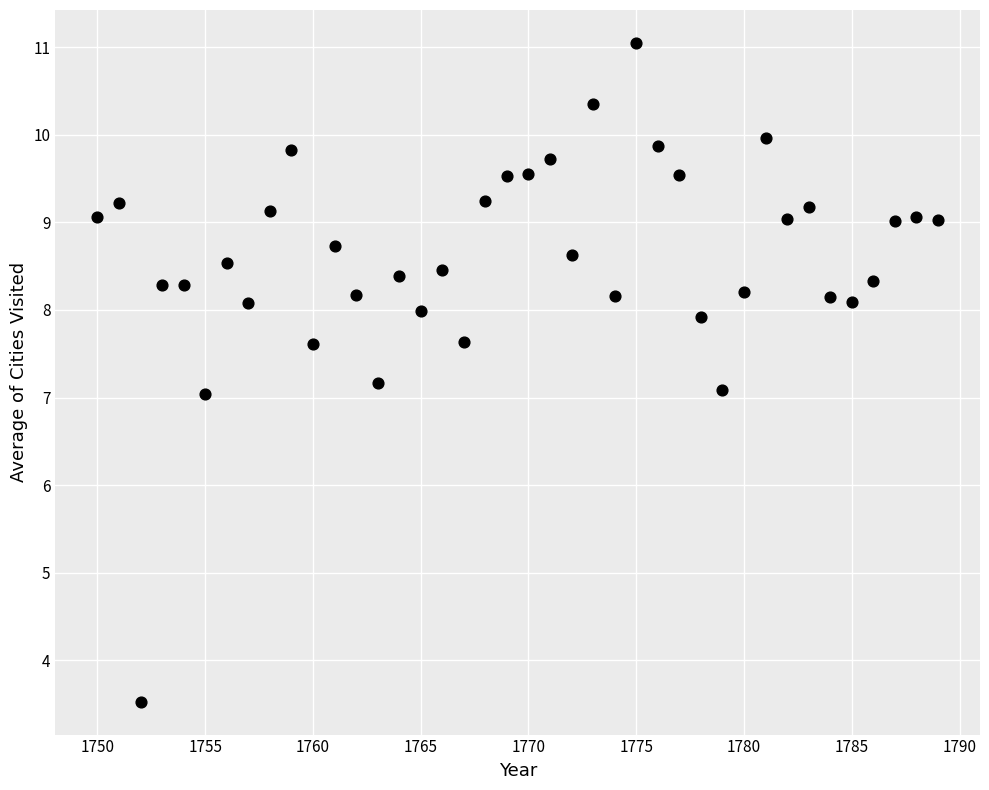

What is the range of X values (max minus min)?

39.0